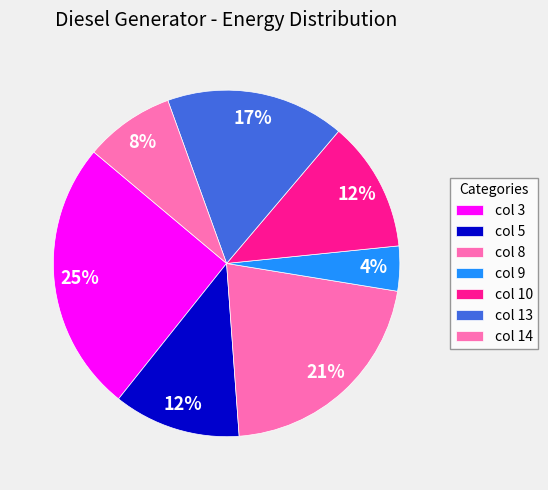

To the nearest percent, what is the average slice percentage?

14%